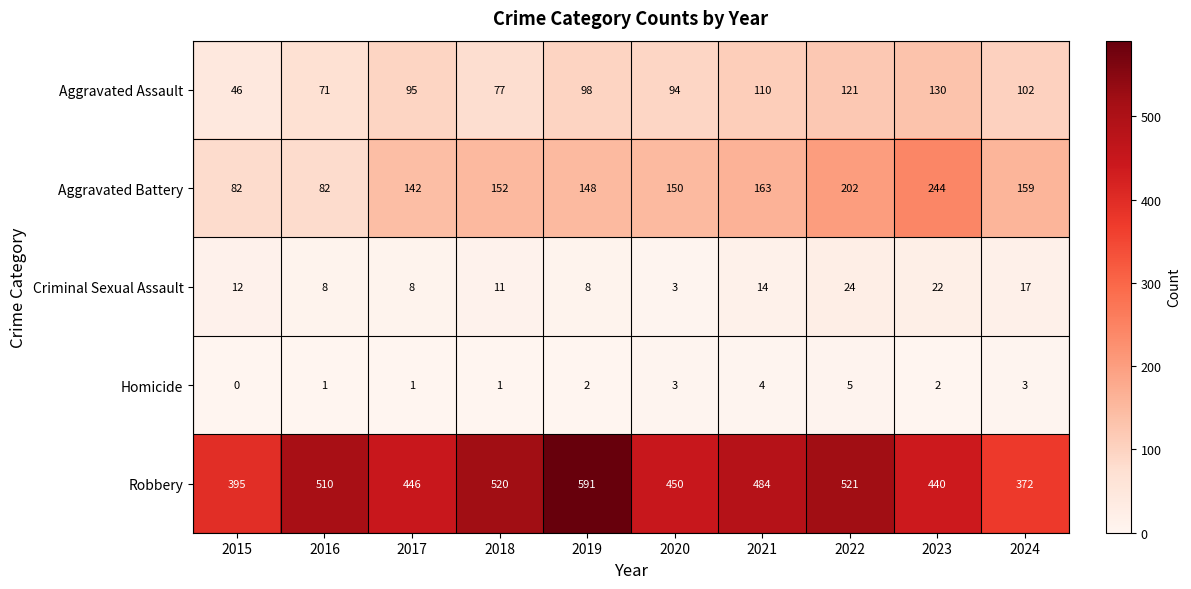

At how many categories does at least one series exceed 3?

10